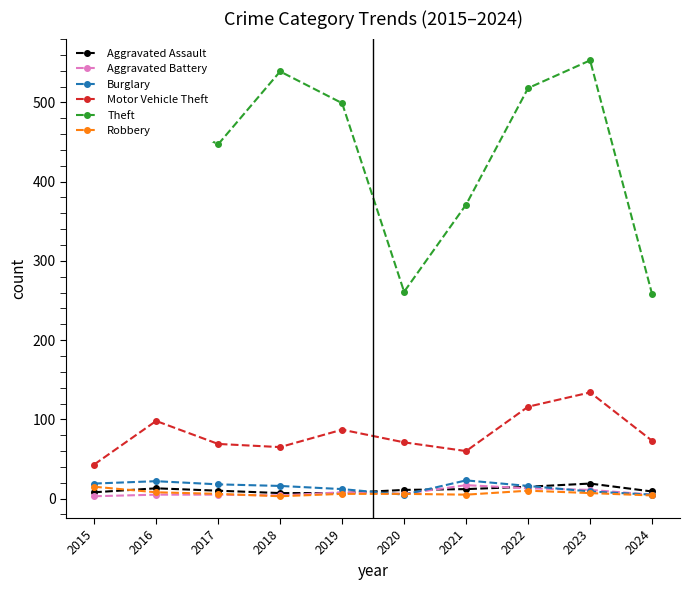

At which label does Robbery reach its peak?

2015